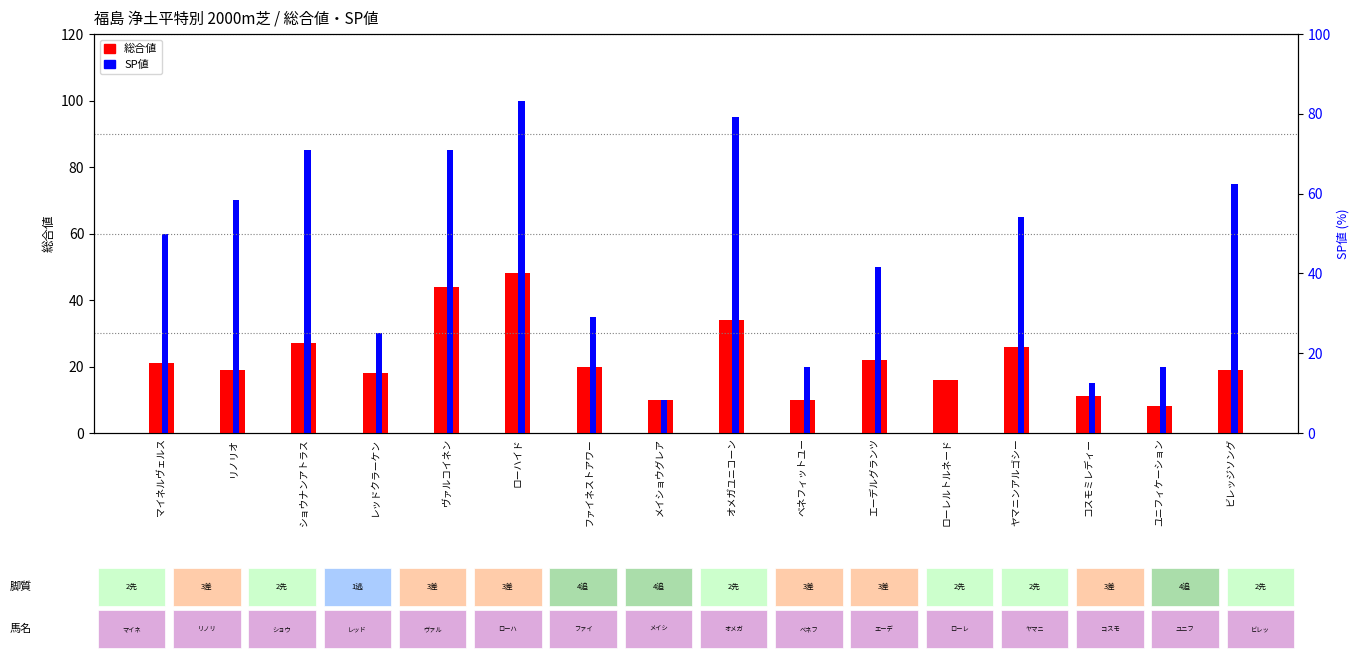

What is the difference between the SP値 values at メイショウグレア and ファイネストアワー?

25